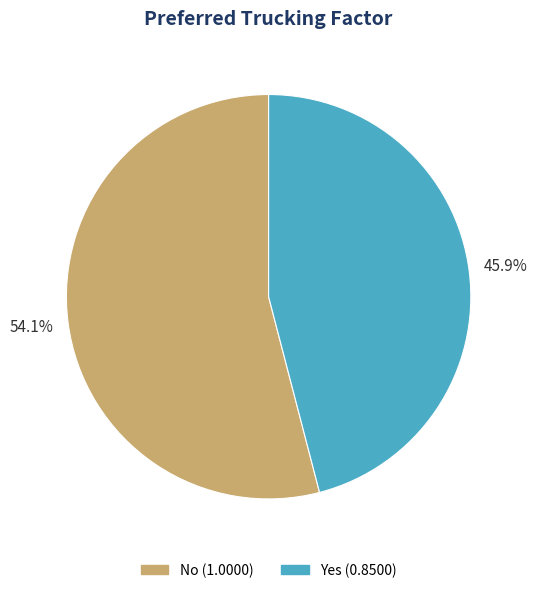

True or false: Yes accounts for 46% of the total.

True